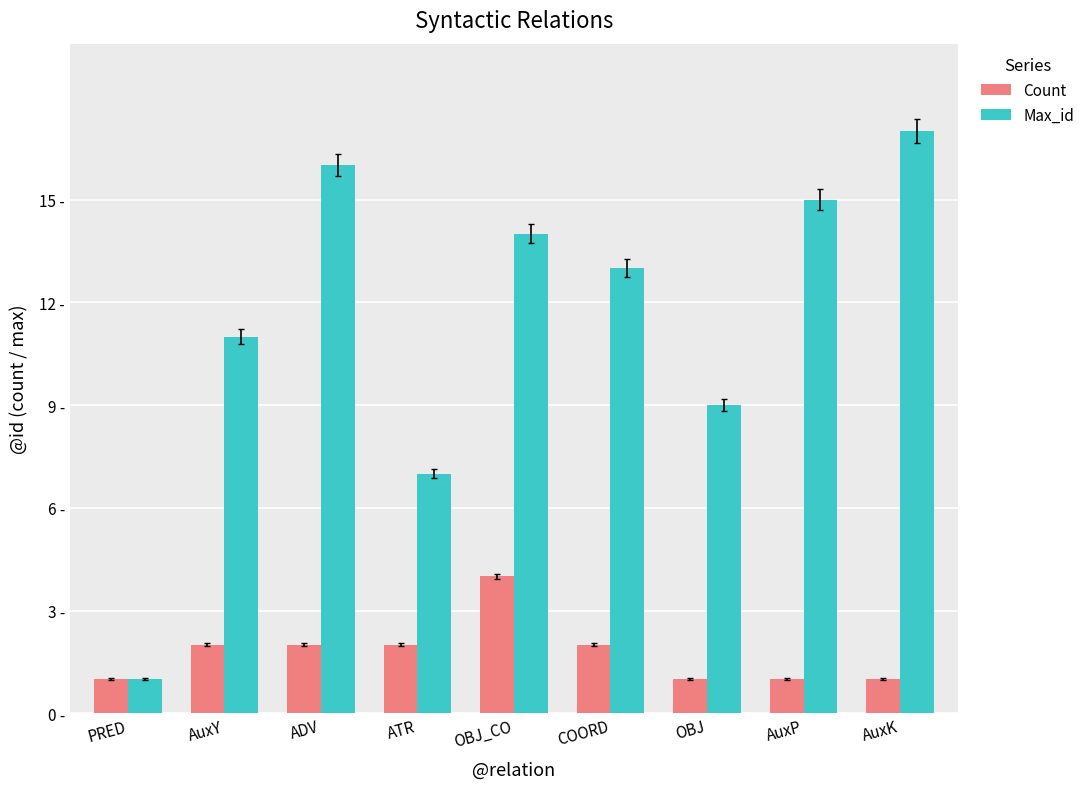

Reading left to right, transcribe all the data shown in this chart.

Count: 1	2	2	2	4	2	1	1	1
Max_id: 1	11	16	7	14	13	9	15	17